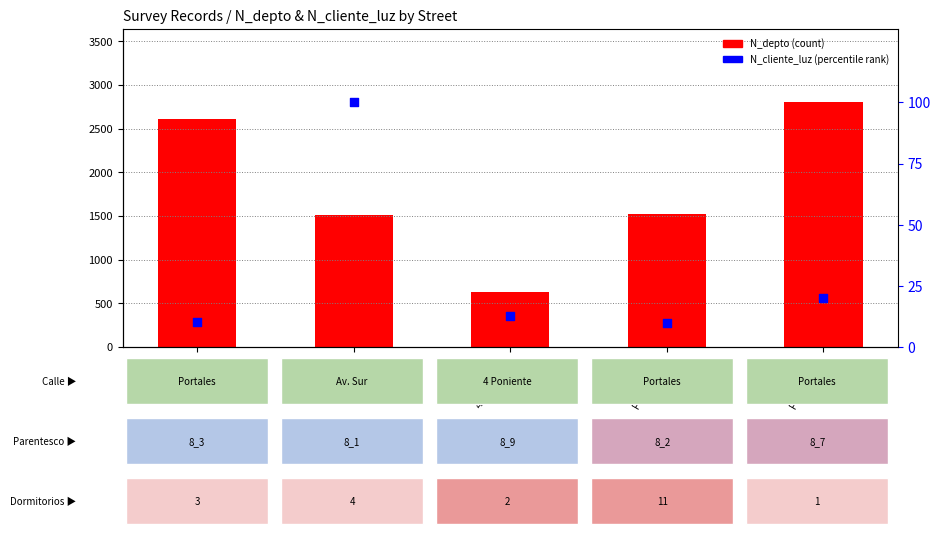

Which series reaches the maximum Y coordinate?

N_depto